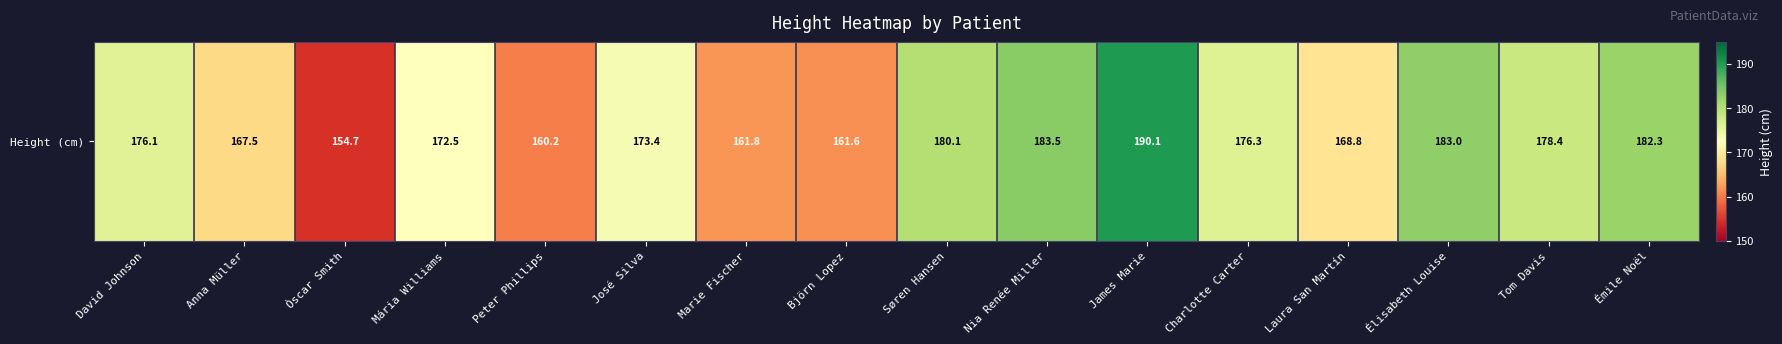

Rank the categories by value from highest to lowest.

James Marie, Nia Renée Miller, Élisabeth Louise, Émile Noël, Søren Hansen, Tom Davis, Charlotte Carter, David Johnson, José Silva, Mária Williams, Laura San Martín, Anna Müller, Marie Fischer, Björn Lopez, Peter Phillips, Òscar Smith